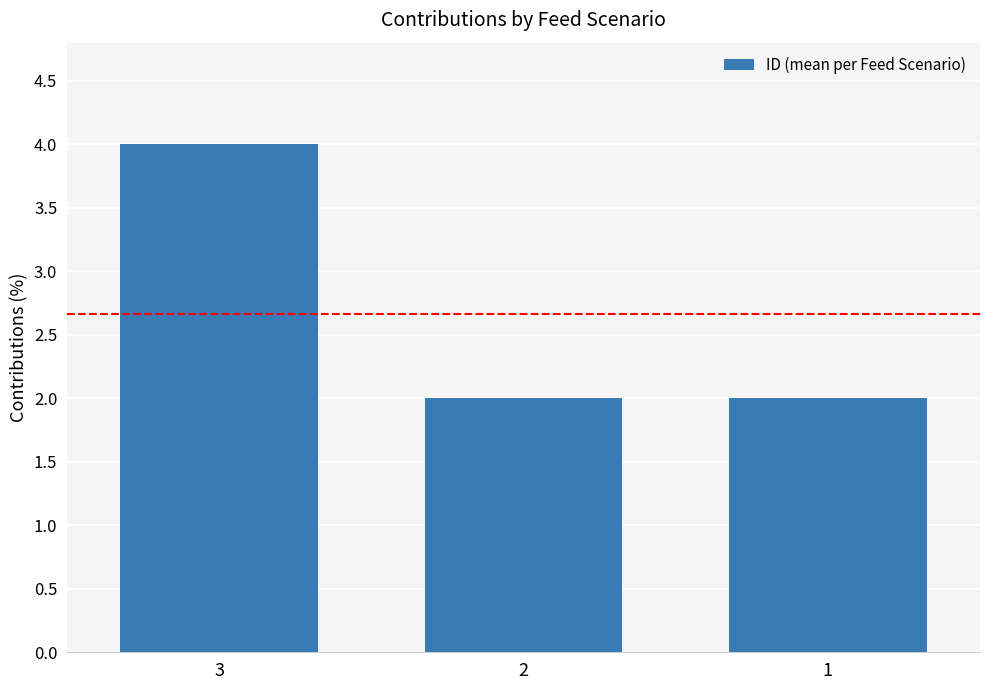

How many bars are there in total?

3